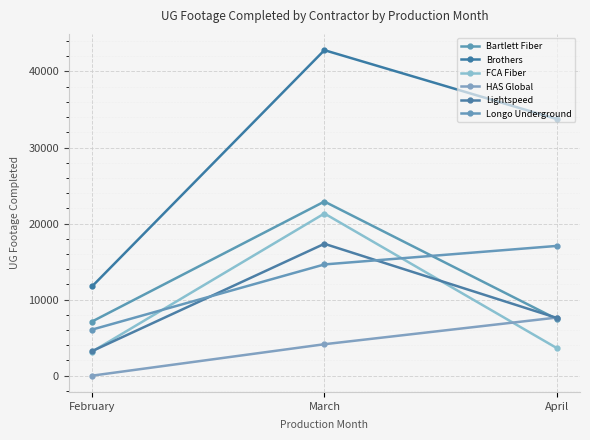

Which category has the highest value in the Bartlett Fiber series?

March